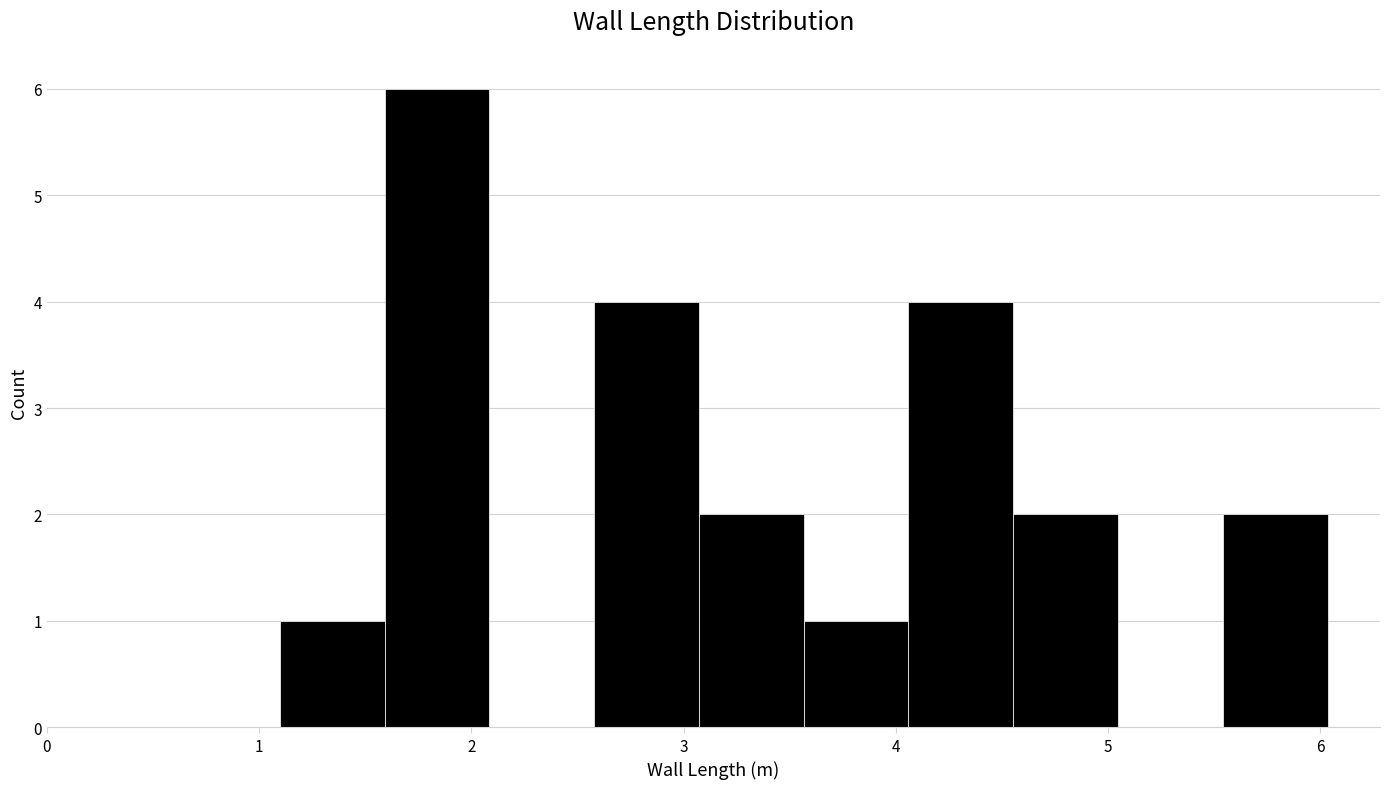

Which range on the x-axis has the tallest bar?

1.6 to 2.1